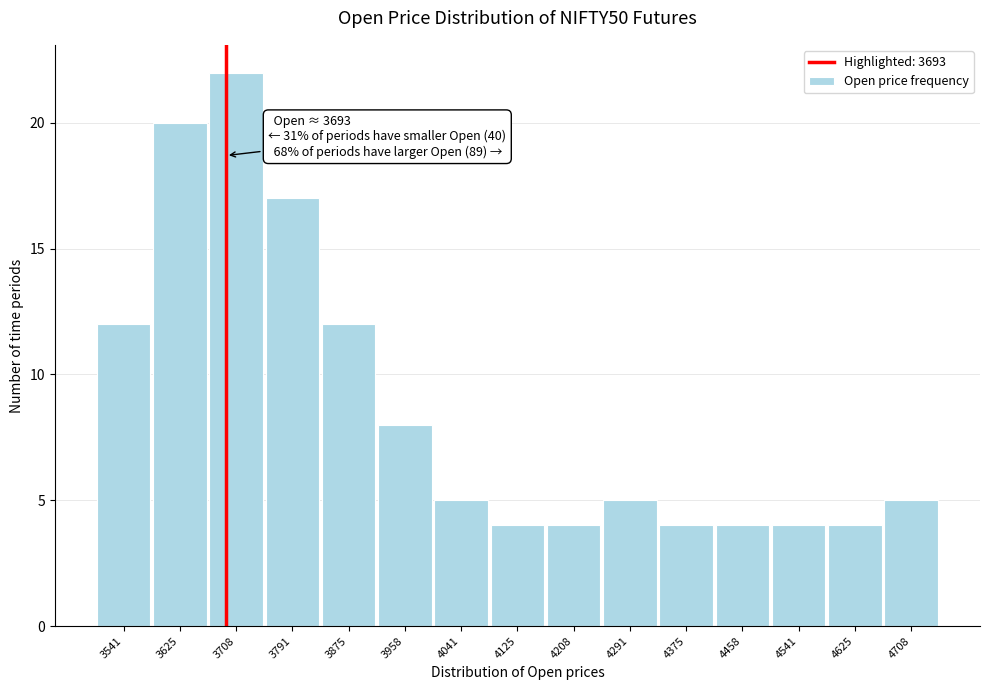

Over which range of the x-axis is the bar tallest?

3670 to 3750